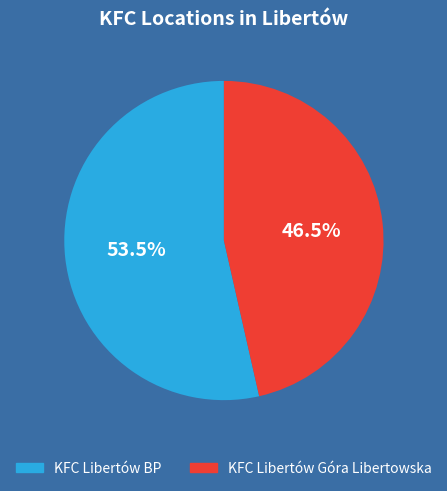

Is the sum of KFC Libertów BP and KFC Libertów Góra Libertowska greater than half?

Yes